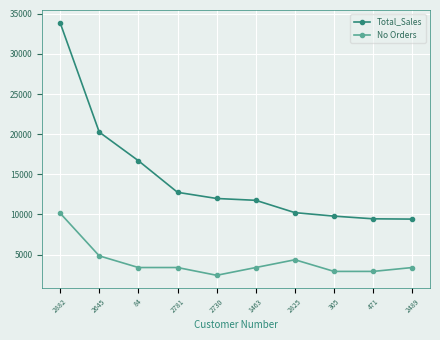

What is the difference between the highest and lowest values at 2825?

5869.3